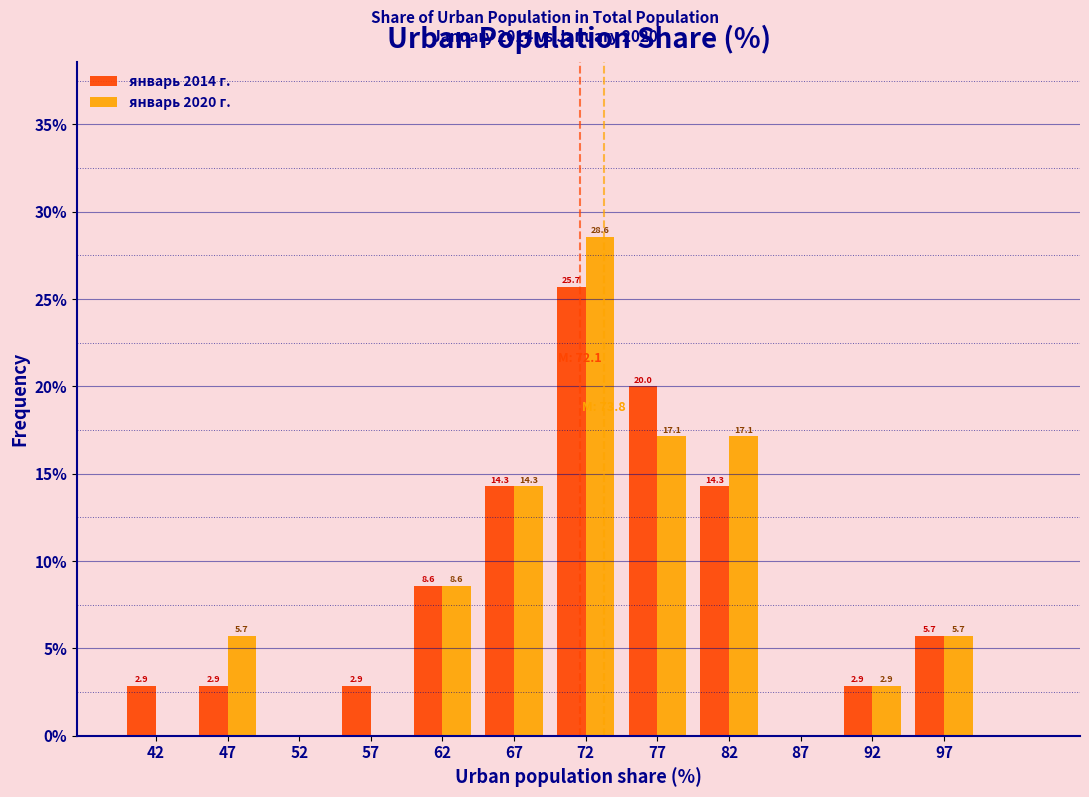

In the январь 2014 г. series, which range on the x-axis has the tallest bar?

70 to 75